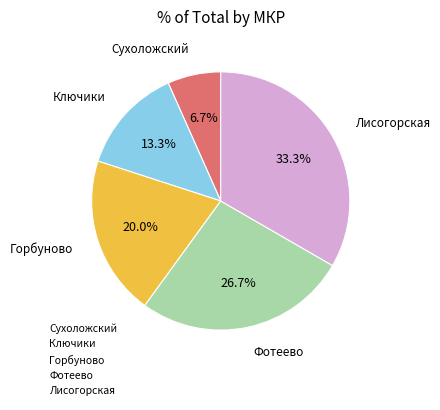

What is the ratio of the value at Сухоложский to the value at Горбуново?

0.3